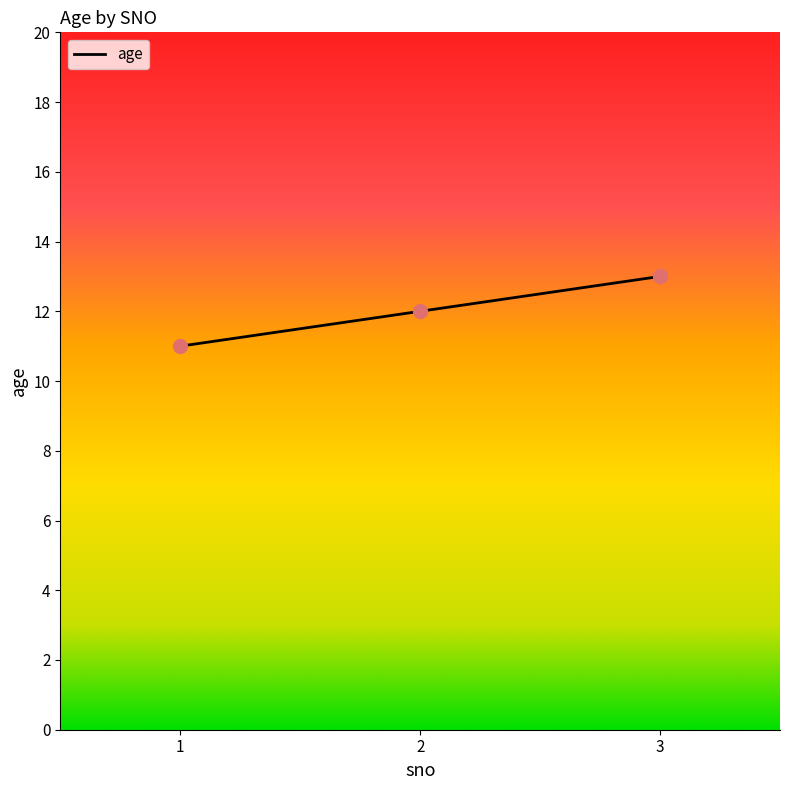

Between 1 and 2, which is larger?

2